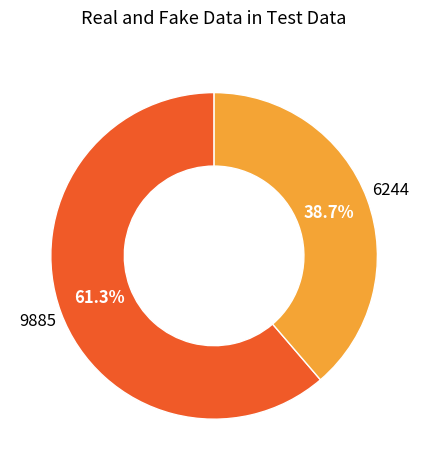

Does any single category account for the majority?

Yes